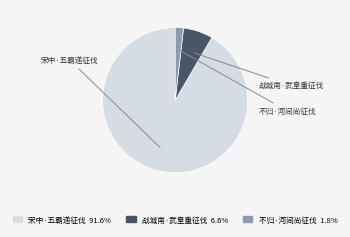

Which category has the biggest portion of the pie?

宋中·五霸递征伐